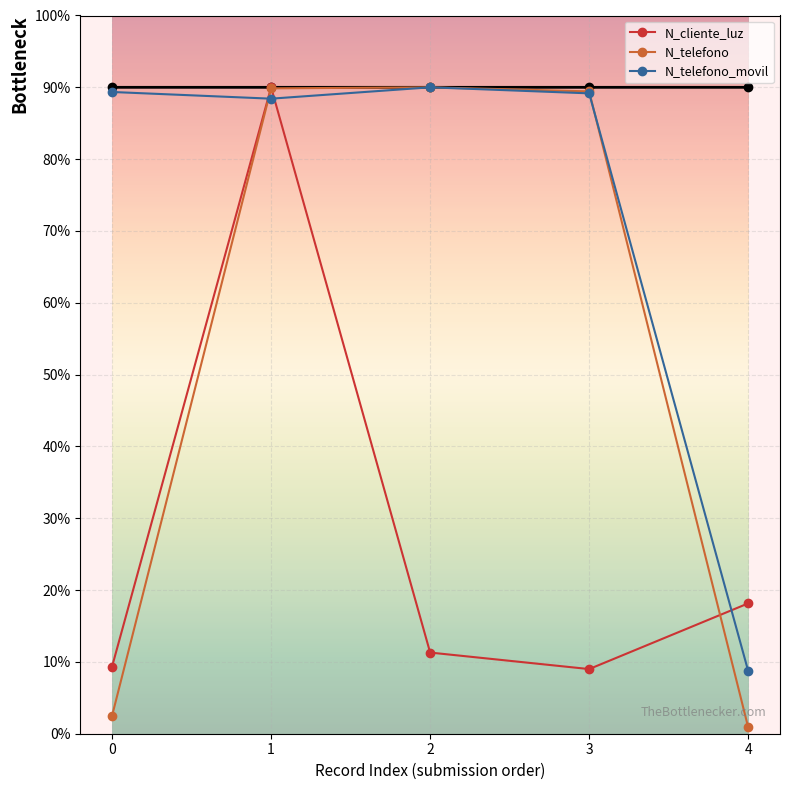

In N_telefono, how many points are higher than both neighbors (excluding endpoints)?

1